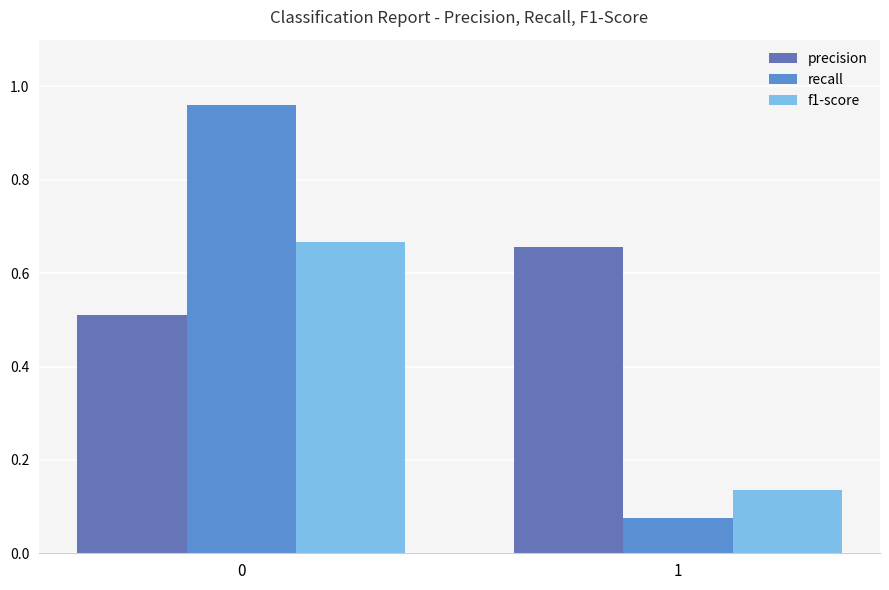

What is the difference between the highest and lowest values at 0?

0.5